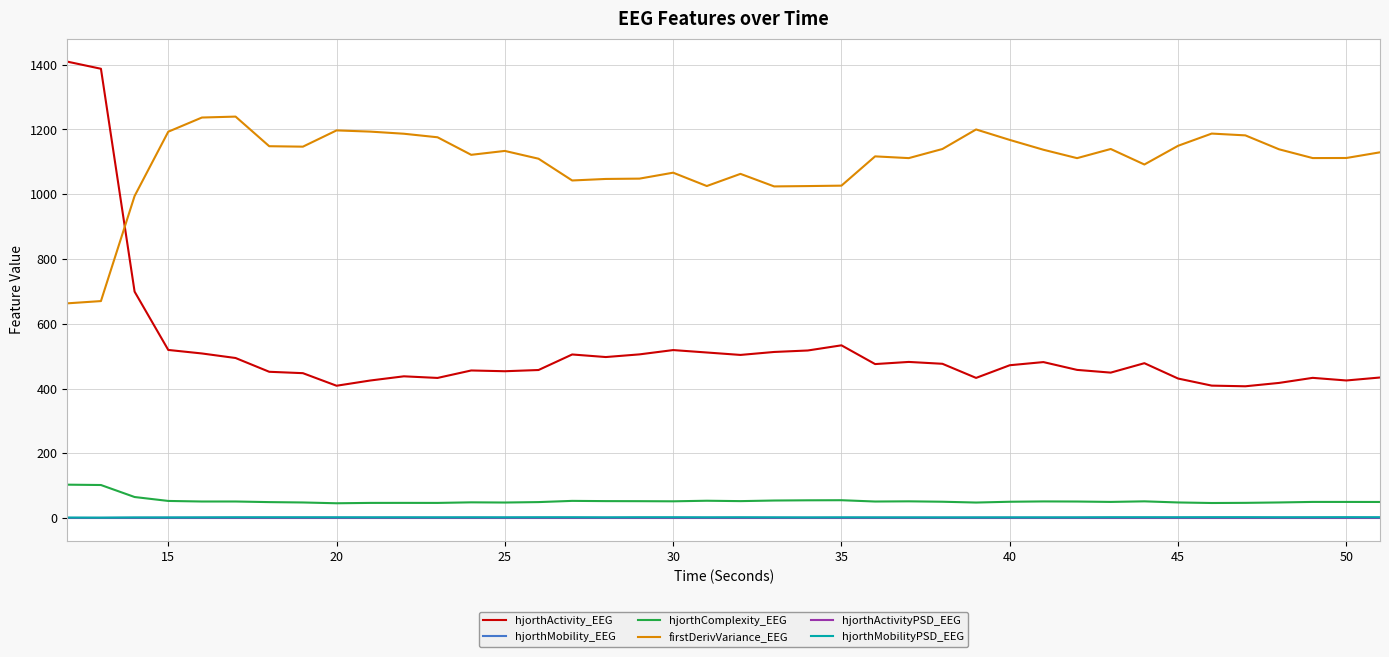

True or false: hjorthMobilityPSD_EEG and hjorthComplexity_EEG intersect in this chart.

False